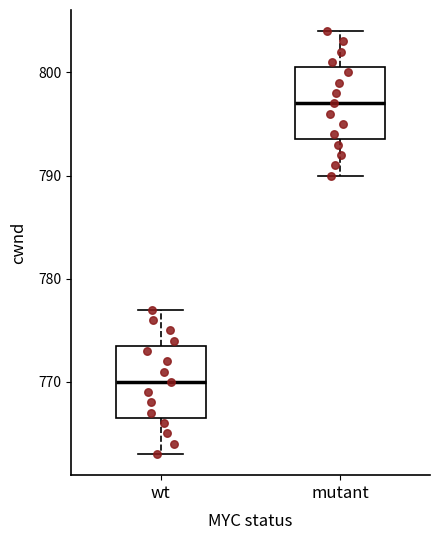

Which box has the highest median line?

mutant